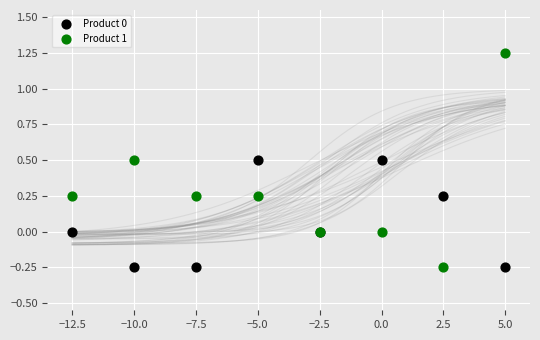

What are all the series names shown in the legend?

Product 0, Product 1